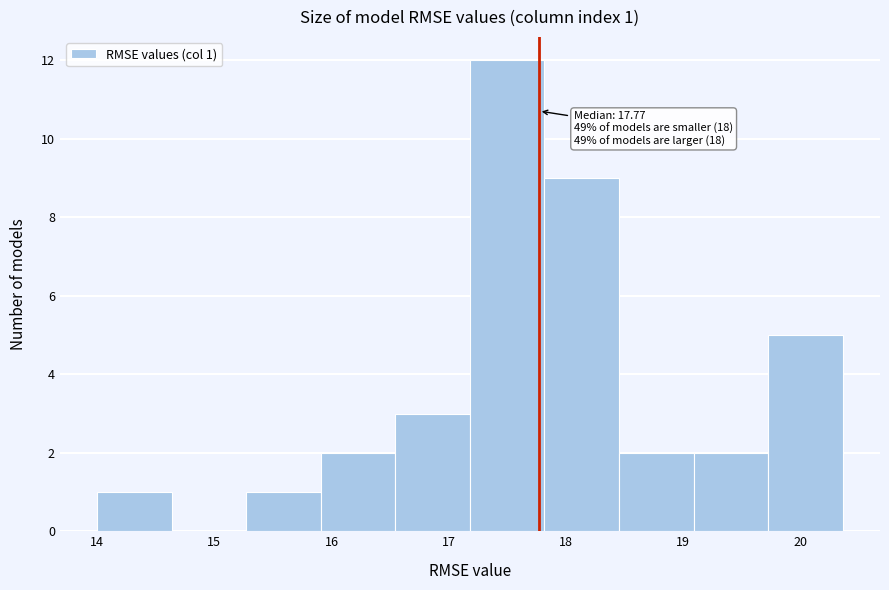

Which range on the x-axis has the tallest bar?

17.2 to 17.8